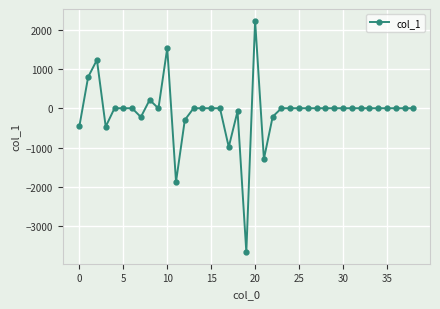

What is the minimum value shown in the chart?

-3663.3